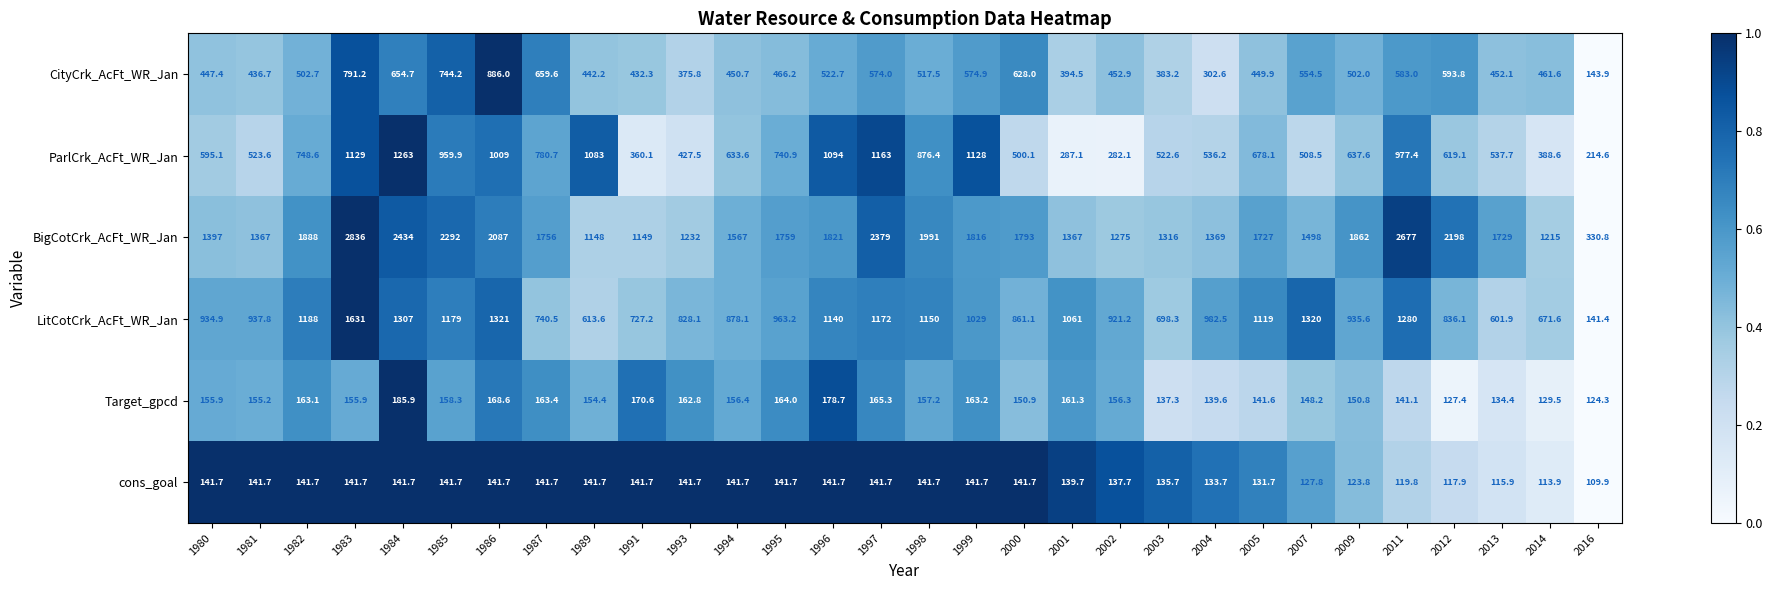

What is the maximum value shown in the chart?

2836.0